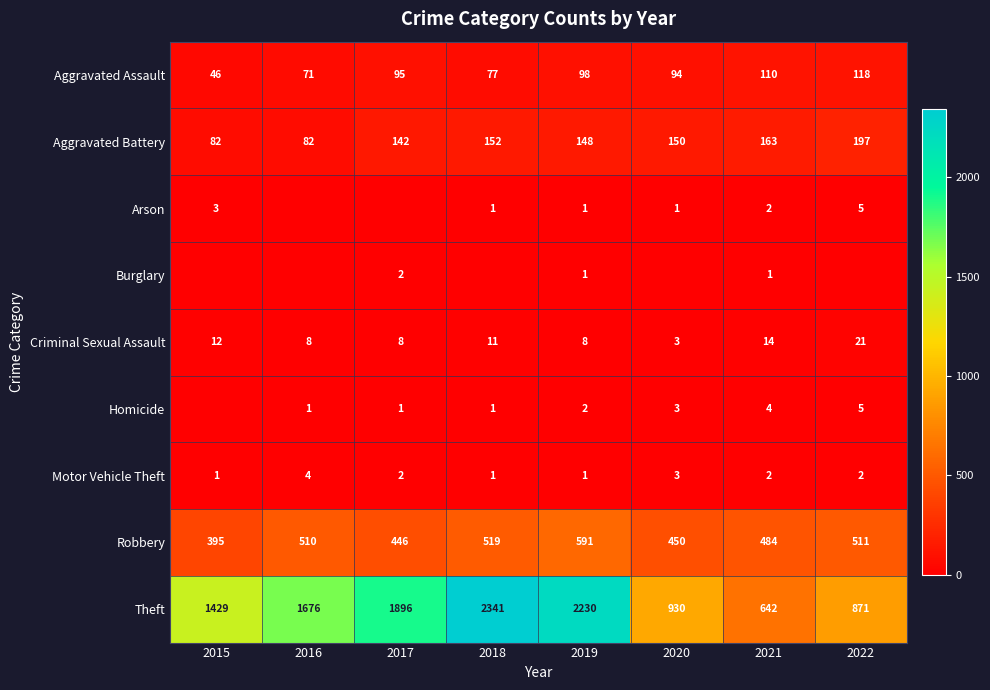

What value does the Theft series have at 2020?

930